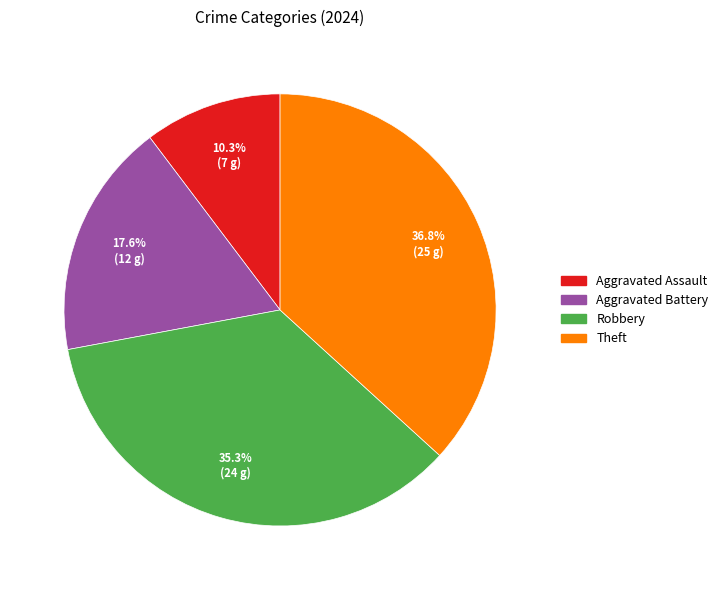

Is Theft the majority of the pie?

No